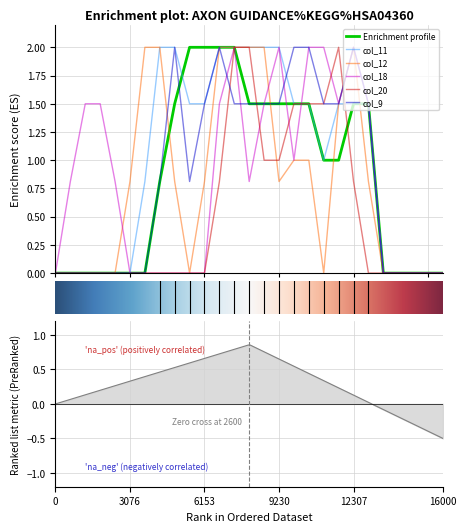

Is it true that col_11 equals 0.8 at 20?

False